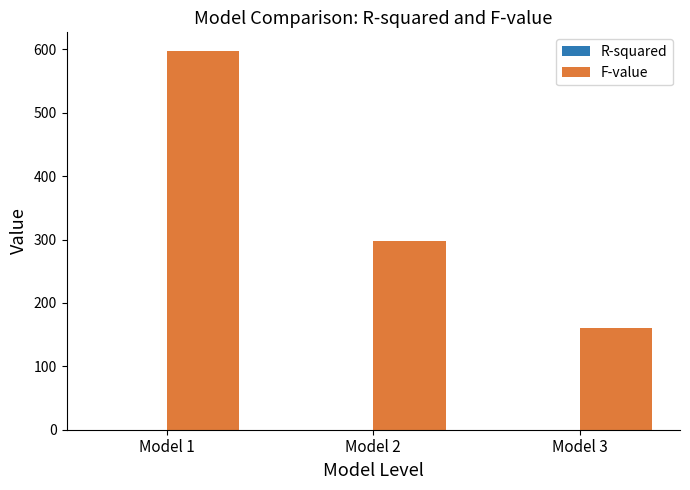

Which label corresponds to the largest value in the chart?

Model 1